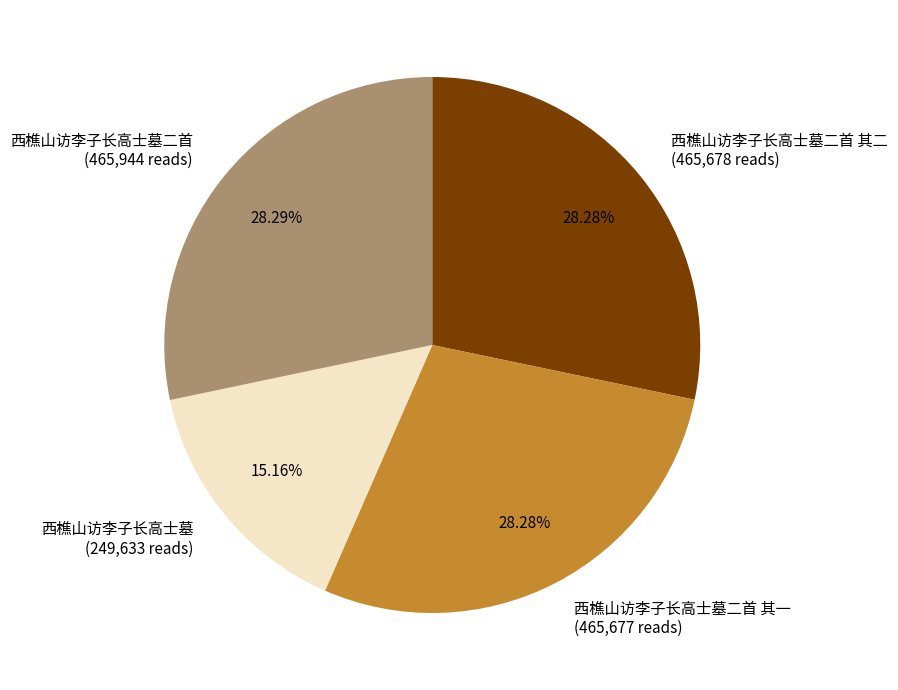

Is there any slice that represents more than half of the pie?

No